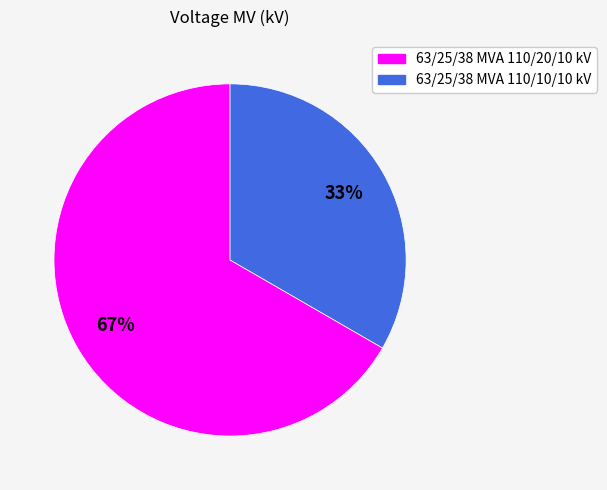

Which category accounts for the majority?

63/25/38 MVA 110/20/10 kV